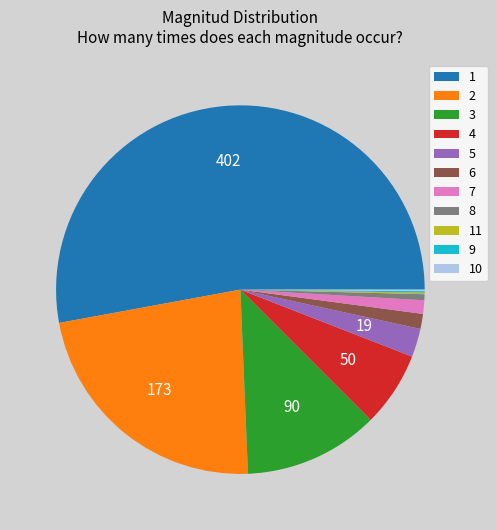

Between 4 and 3, which is larger?

3